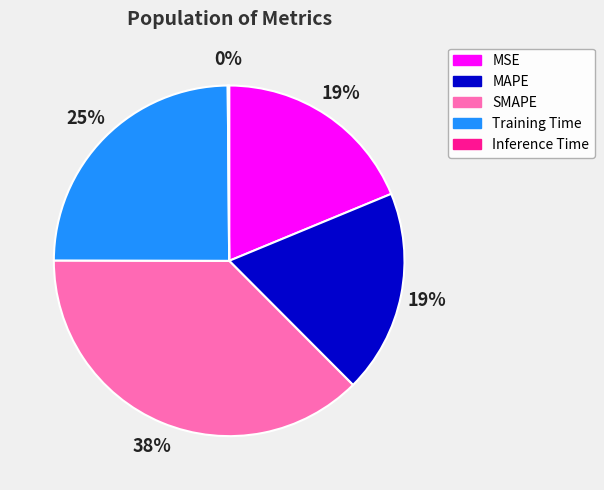

Is the sum of MAPE and MSE greater than half?

No